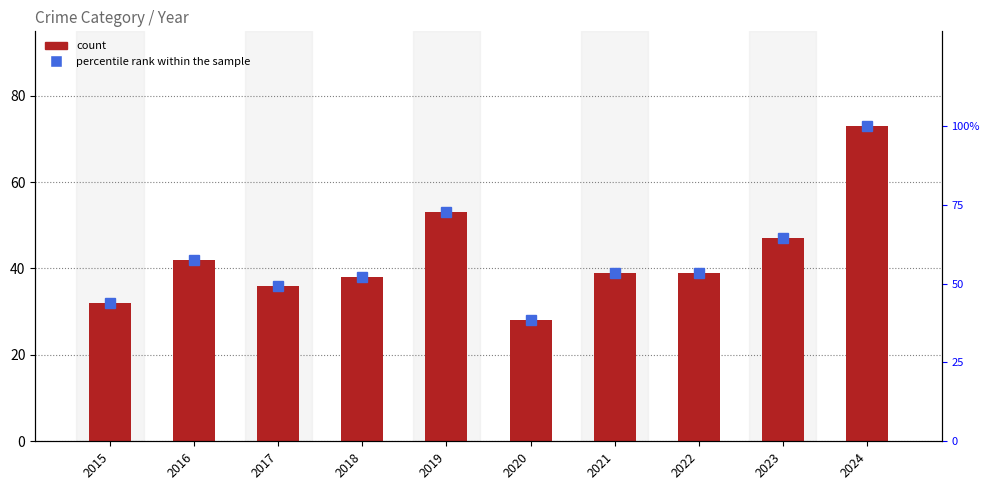

Reading left to right, what are all the values shown in this chart?

count: 32.0	42.0	36.0	38.0	53.0	28.0	39.0	39.0	47.0	73.0
percentile rank within the sample: 43.8	57.5	49.3	52.1	72.6	38.4	53.4	53.4	64.4	100.0